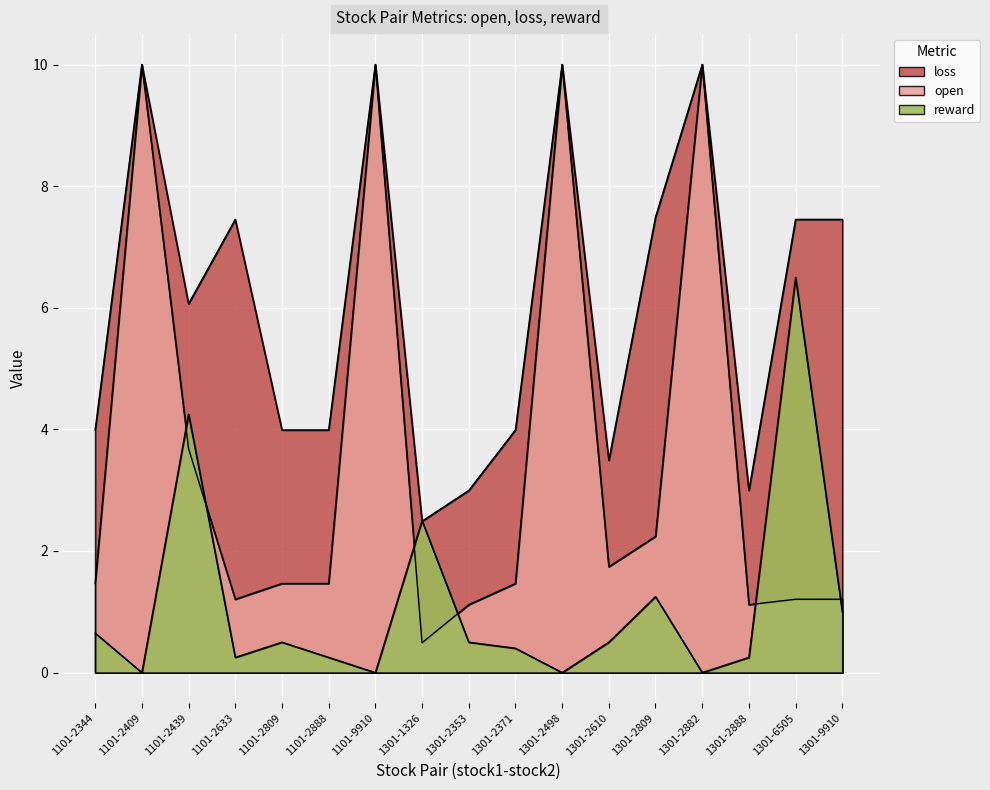

Is it true that reward equals 6.2 at 1101-2439?

False